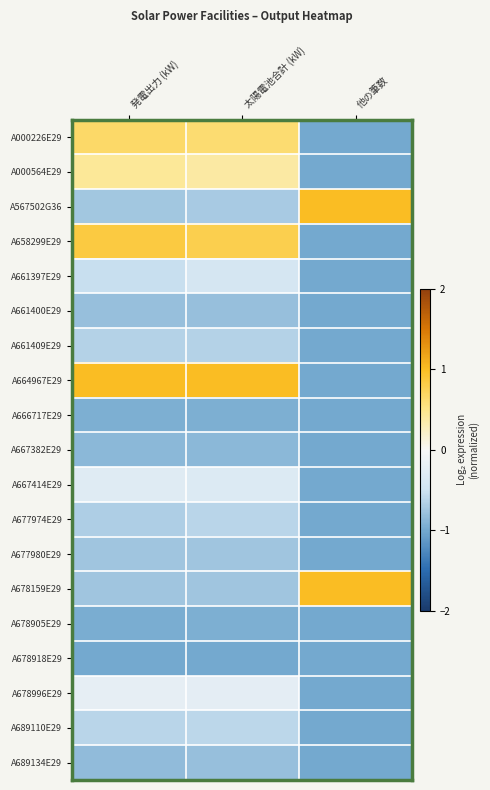

At which category is the sum across all series the highest?

太陽電池合計 (kW)